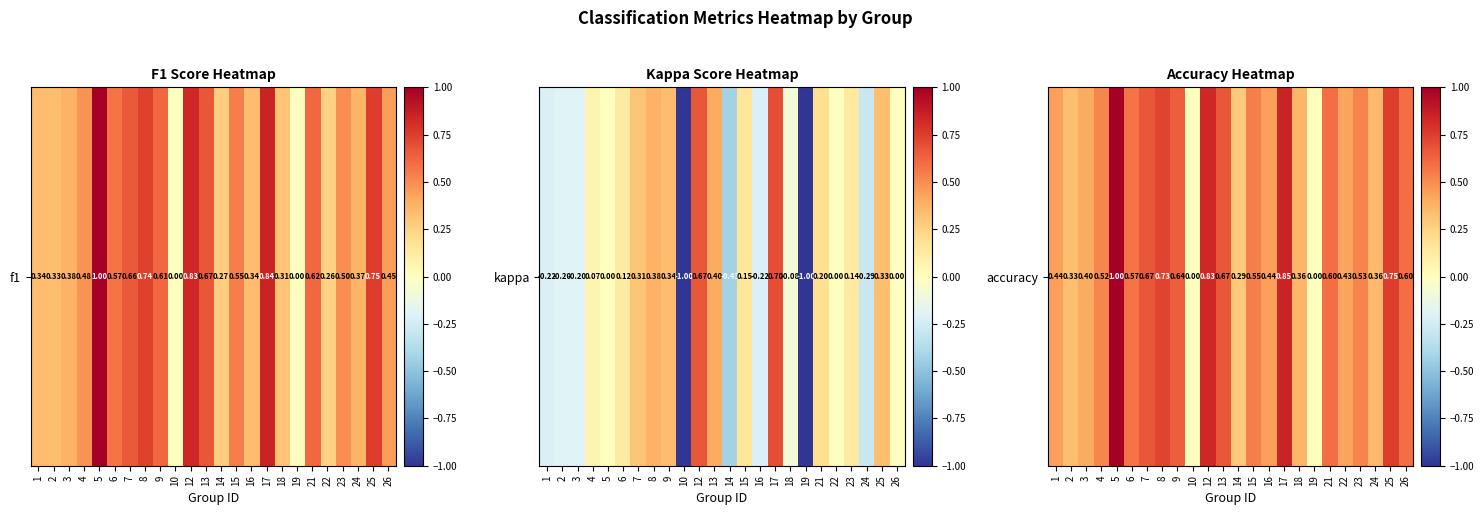

What is the sum of the values at 4 and 21?

1.1